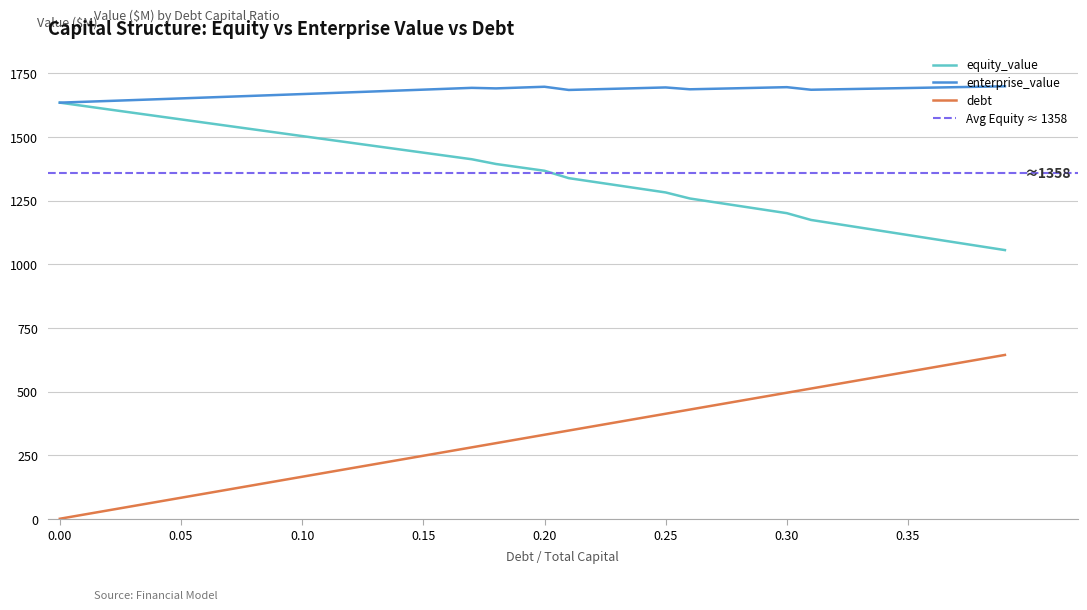

What is the total value across all series at 0.12?

3351.9